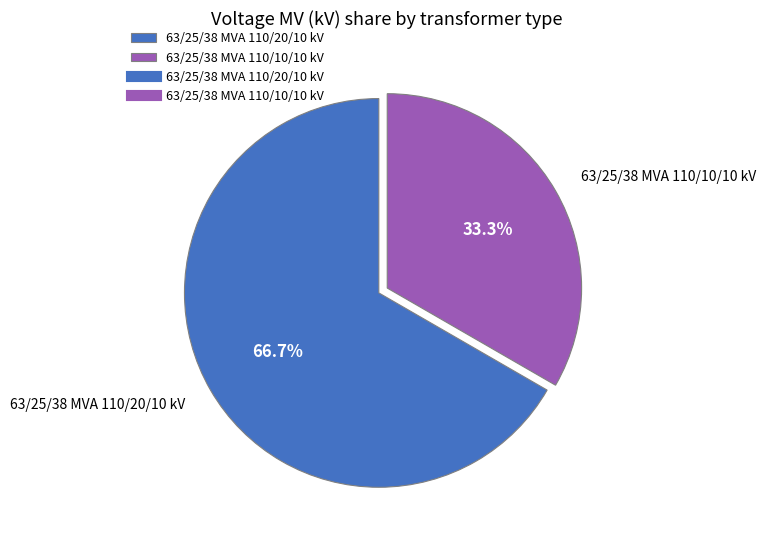

The 63/25/38 MVA 110/10/10 kV slice represents 45% of the pie. True or false?

False